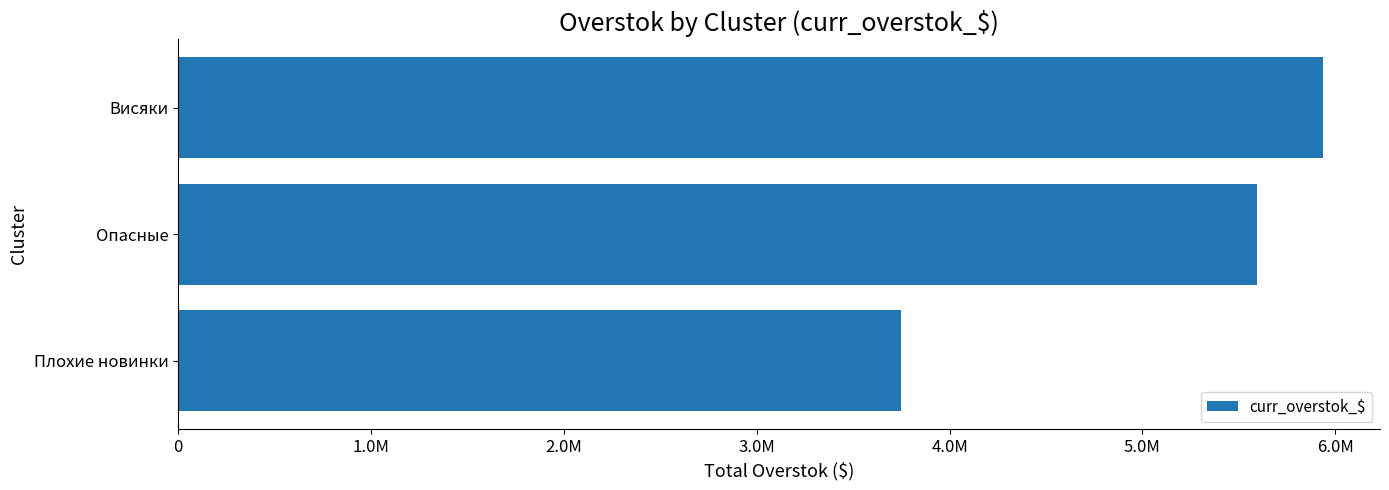

What is the maximum value shown in the chart?

5934970.0